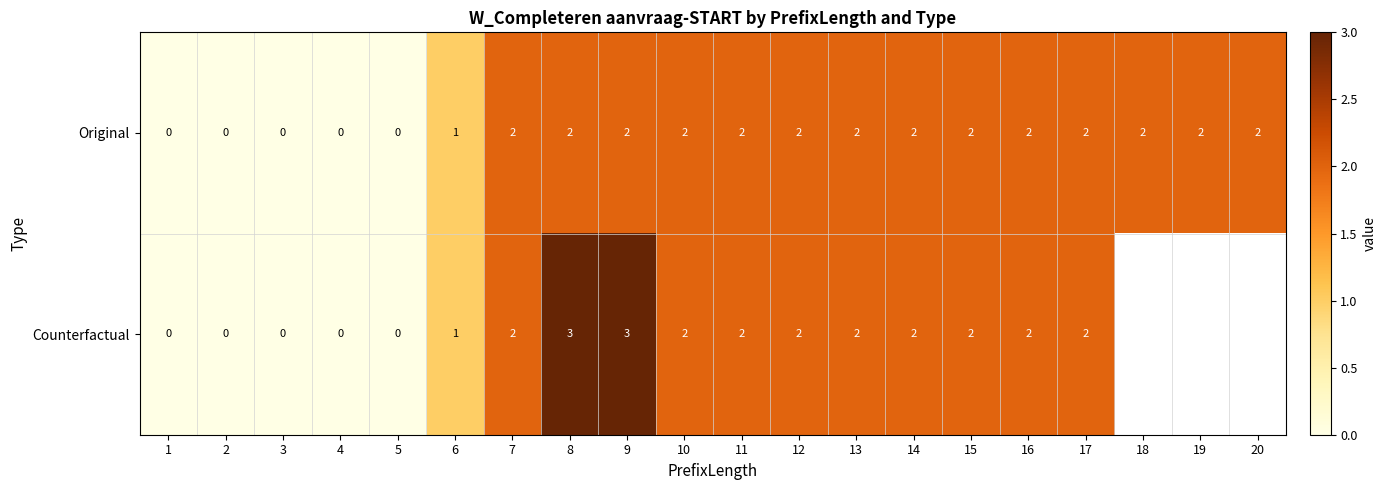

Count the Original values in the range 1 to 2.

15